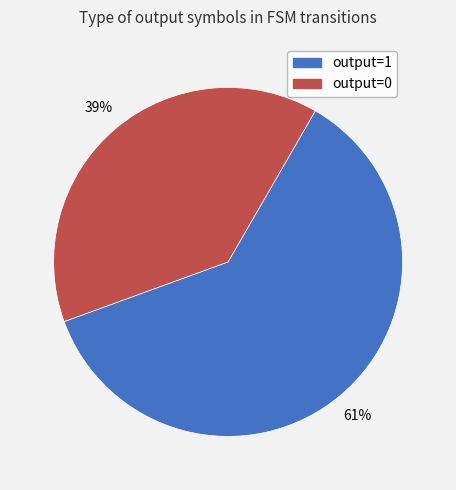

Is it true that output=0 is 29% of the pie?

False